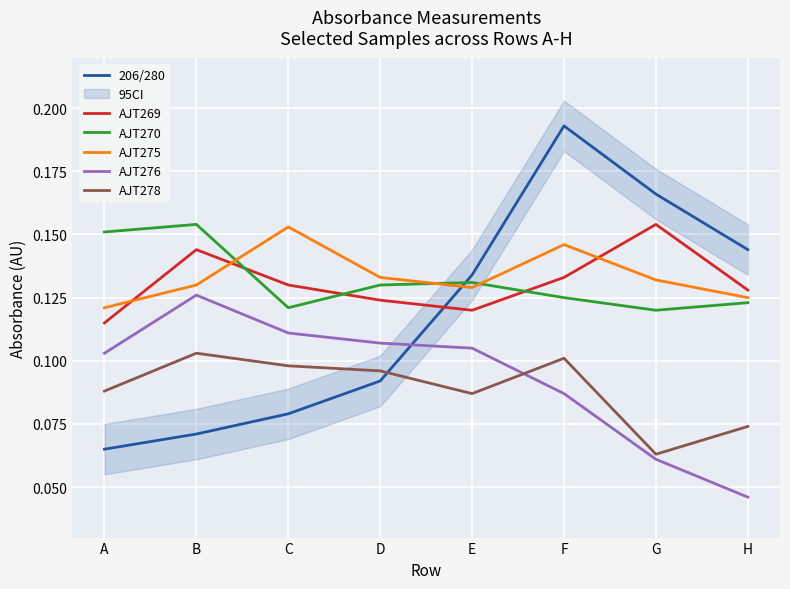

Which series ends up on top after the final intersection of AJT276 and AJT278?

AJT278